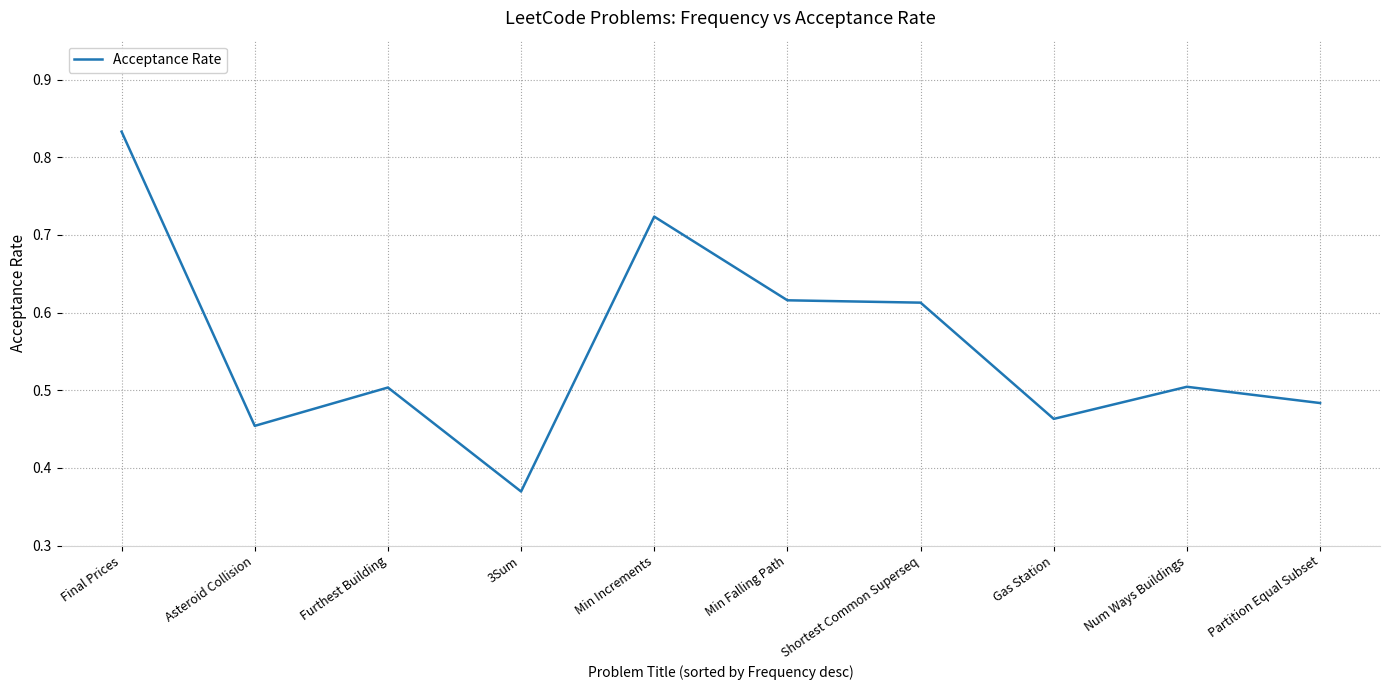

Which label corresponds to the largest value in the chart?

Final Prices